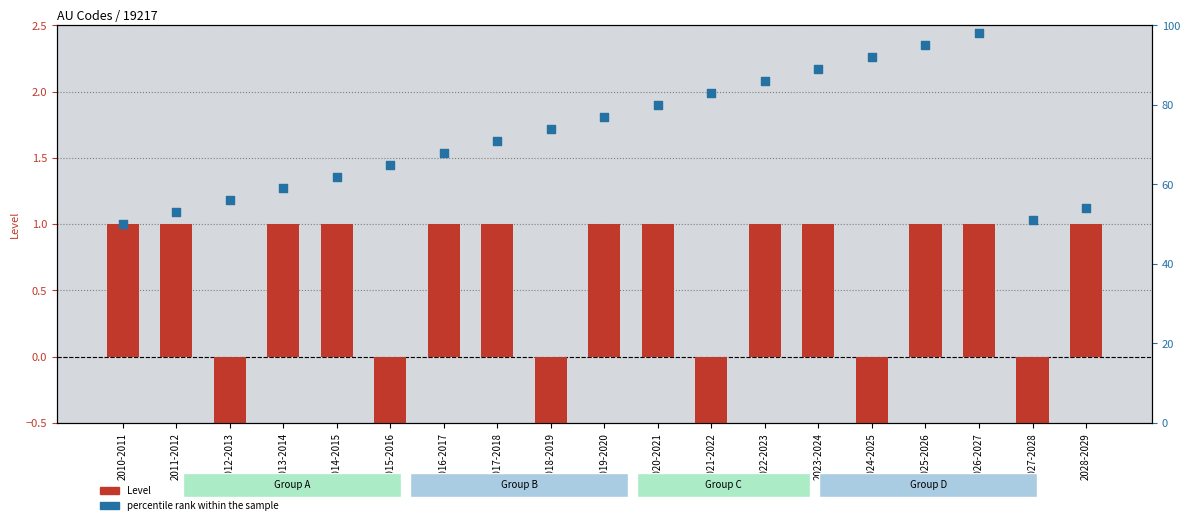

Which series contains the lowest Y value?

Level